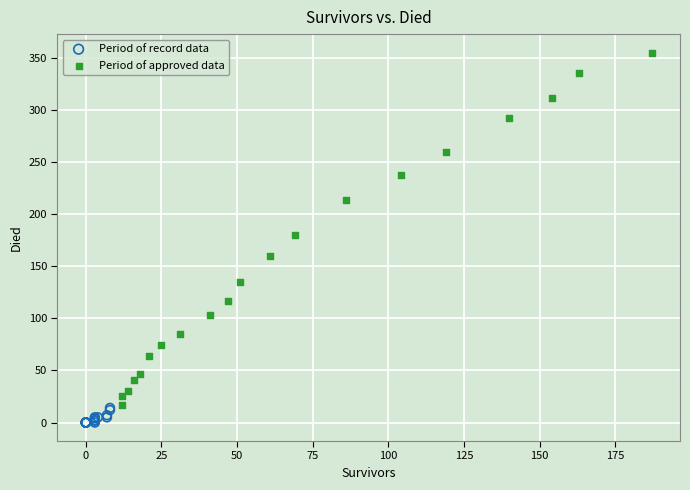

Which series reaches the minimum Y coordinate?

Period of record data